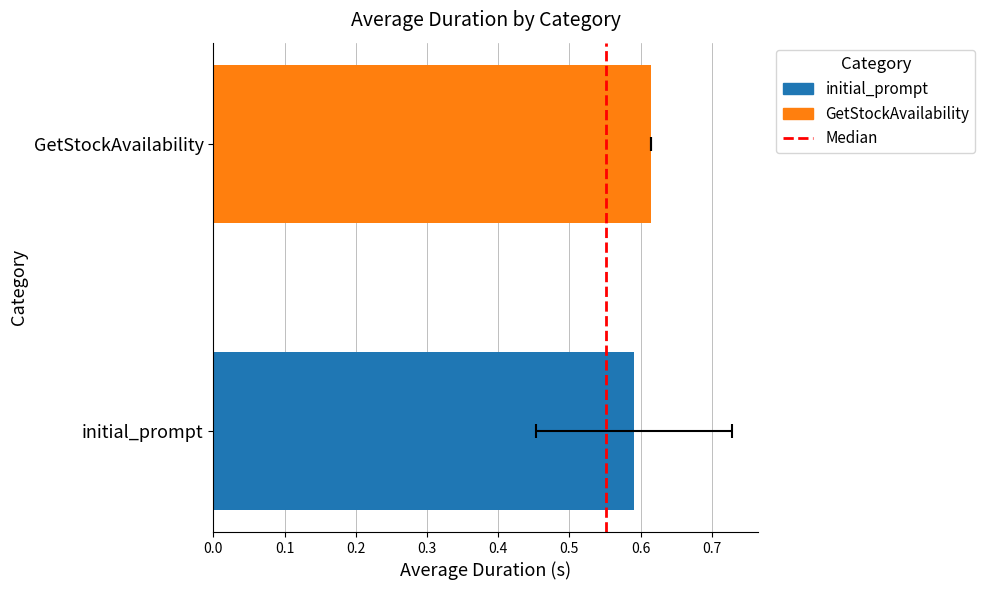

Is it true that the value at 0.0 is 0?

True